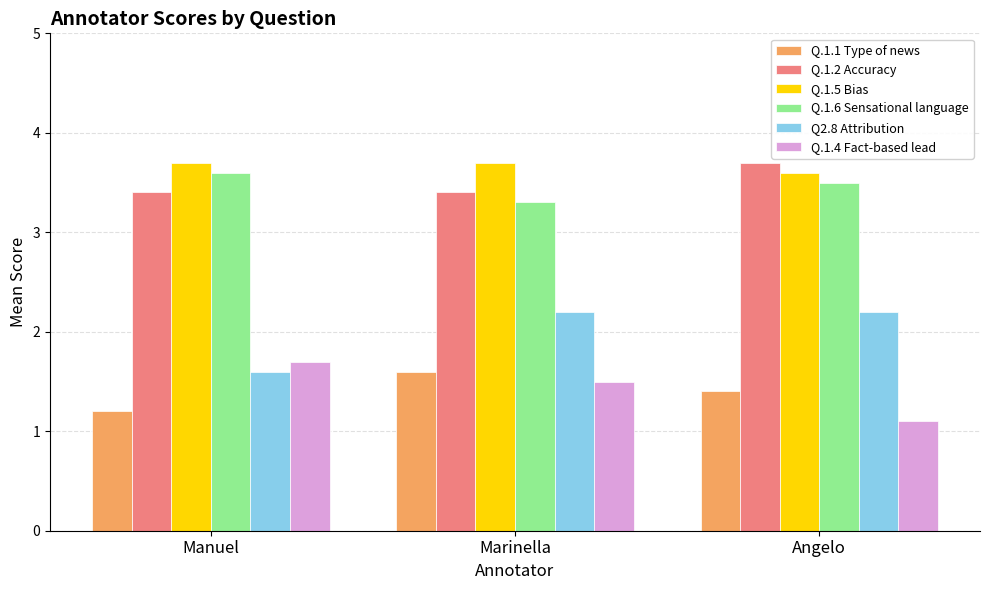

Reading left to right, extract all data points from this chart.

Q.1.1 Type of news: 1.2	1.6	1.4
Q.1.2 Accuracy: 3.4	3.4	3.7
Q.1.5 Bias: 3.7	3.7	3.6
Q.1.6 Sensational language: 3.6	3.3	3.5
Q2.8 Attribution: 1.6	2.2	2.2
Q.1.4 Fact-based lead: 1.7	1.5	1.1